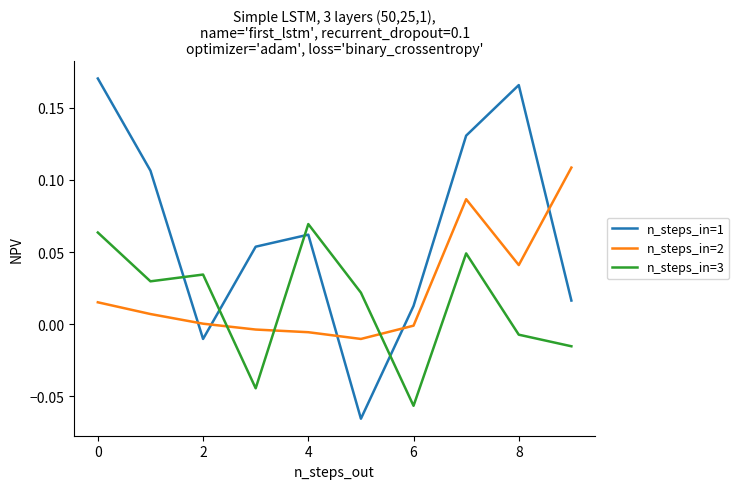

Which series has the largest range (max minus min)?

n_steps_in=1